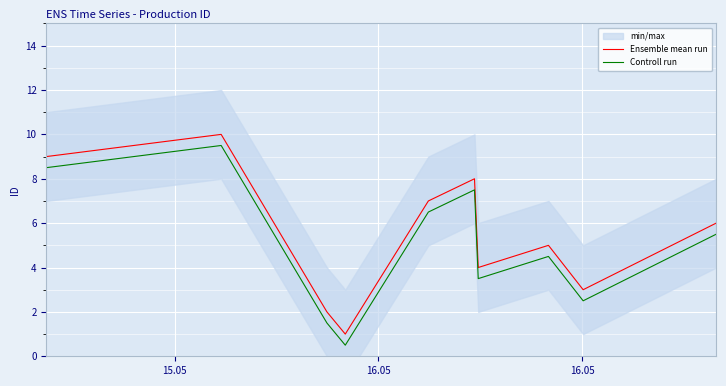

Reading left to right, what are all the values shown in this chart?

Ensemble mean run: 9.0	10.0	2.0	1.0	7.0	8.0	4.0	5.0	3.0	6.0
Controll run: 8.5	9.5	1.5	0.5	6.5	7.5	3.5	4.5	2.5	5.5